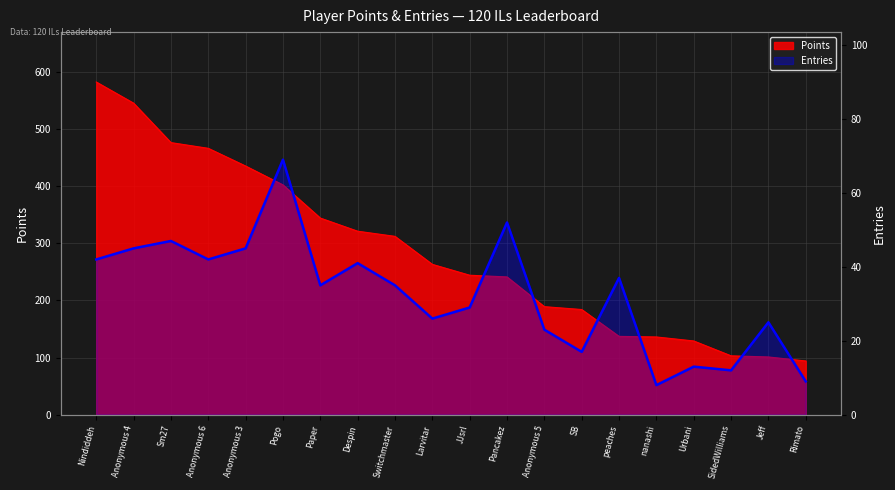

Reading left to right, what are all the values shown in this chart?

Nindiddeh=42	Anonymous 4=45	Sm27=47	Anonymous 6=42	Anonymous 3=45	Pogo=69	Paper=35	Despin=41	Switchmaster=35	Larvitar=26	JJsrl=29	Pancakez=52	Anonymous 5=23	SB=17	peaches=37	nanashi=8	Urbani=13	SidedWilliams=12	Jeff=25	Rimato=9